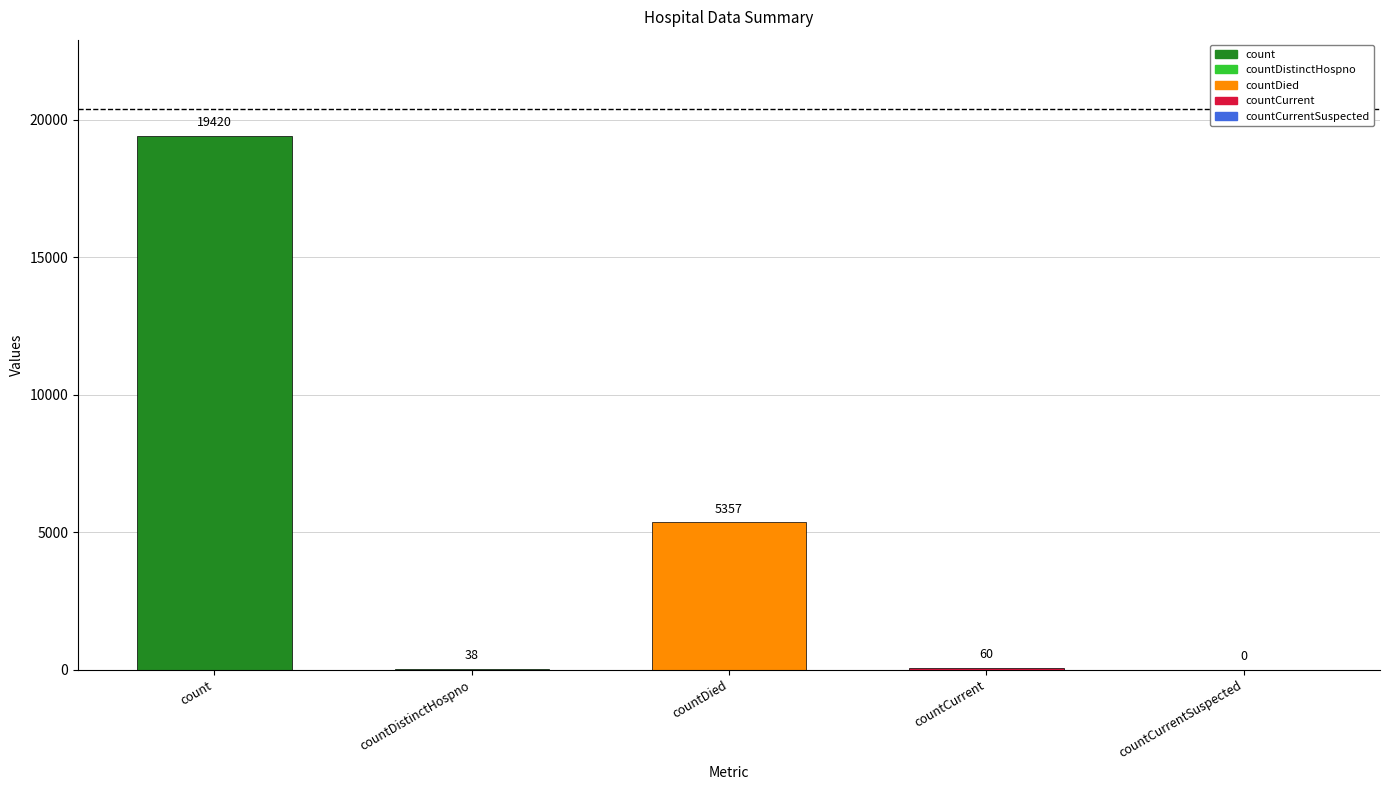

Are the bars horizontal?

No